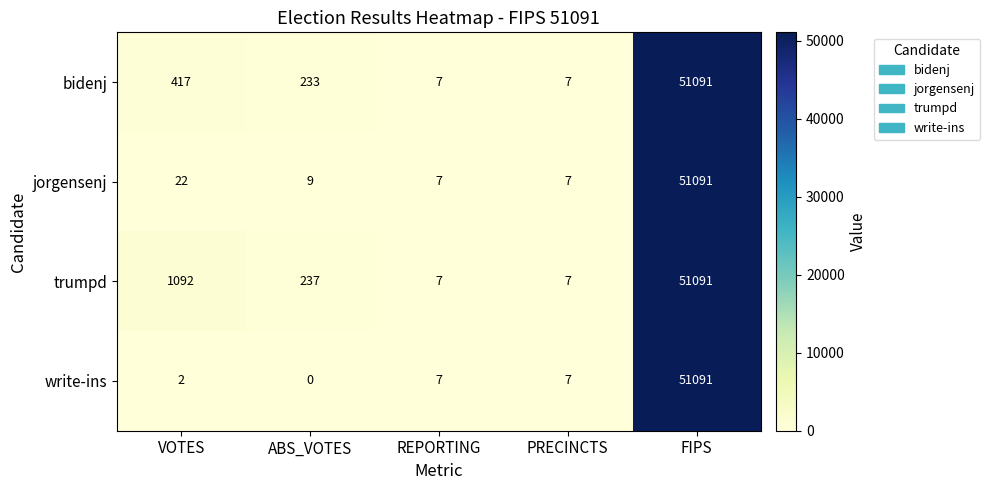

What is the total value across all series at REPORTING?

28